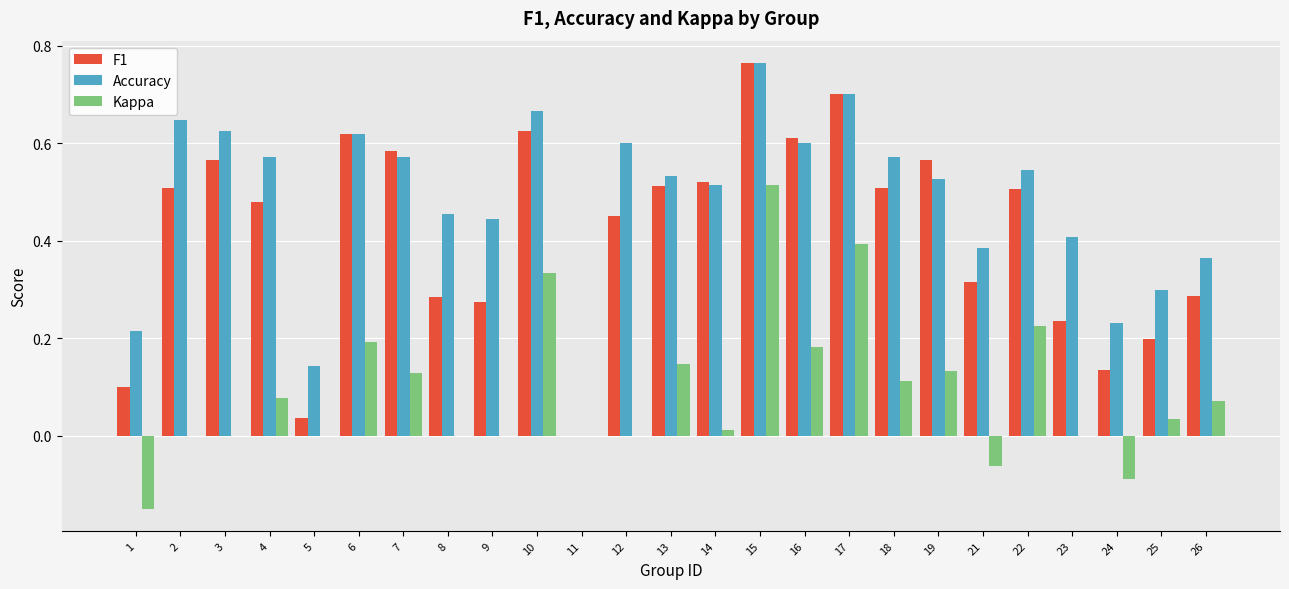

How many categories are shown in the chart?

25